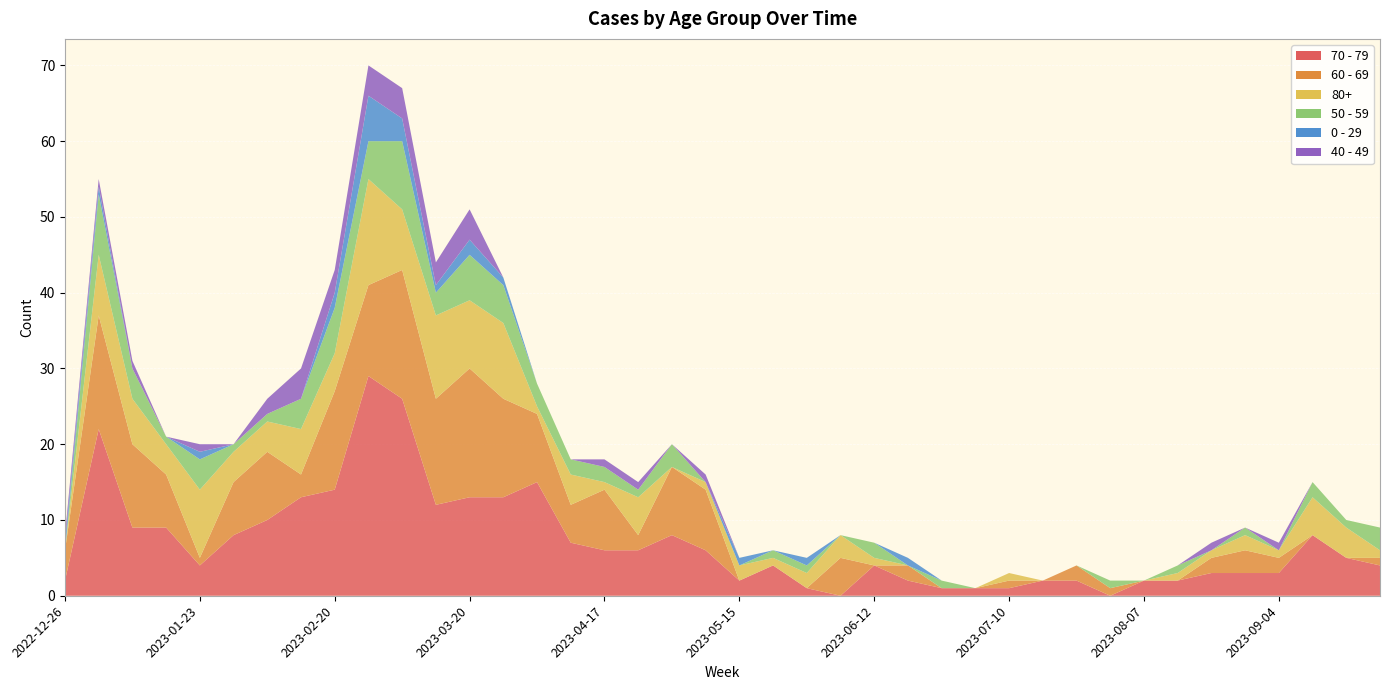

Reading left to right, extract all data points from this chart.

70 - 79: 2	22	9	9	4	8	10	13	14	29	26	12	13	13	15	7	6	6	8	6	2	4	1	0	4	2	1	1	1	2	2	0	2	2	3	3	3	8	5	4
60 - 69: 4	15	11	7	1	7	9	3	13	12	17	14	17	13	9	5	8	2	9	8	0	0	0	5	0	2	0	0	1	0	2	1	0	0	2	3	2	0	0	1
80+: 0	8	6	4	9	4	4	6	5	14	8	11	9	10	1	4	1	5	0	1	2	1	2	3	1	0	0	0	1	0	0	0	0	1	1	2	1	5	4	1
50 - 59: 0	8	4	1	4	1	1	4	6	5	9	3	6	5	3	2	2	1	3	0	0	1	1	0	2	0	1	0	0	0	0	1	0	1	0	1	0	2	1	3
0 - 29: 1	1	0	0	1	0	0	0	2	6	3	1	2	1	0	0	0	0	0	0	1	0	1	0	0	1	0	0	0	0	0	0	0	0	0	0	0	0	0	0
40 - 49: 1	1	1	0	1	0	2	4	3	4	4	3	4	0	0	0	1	1	0	1	0	0	0	0	0	0	0	0	0	0	0	0	0	0	1	0	1	0	0	0